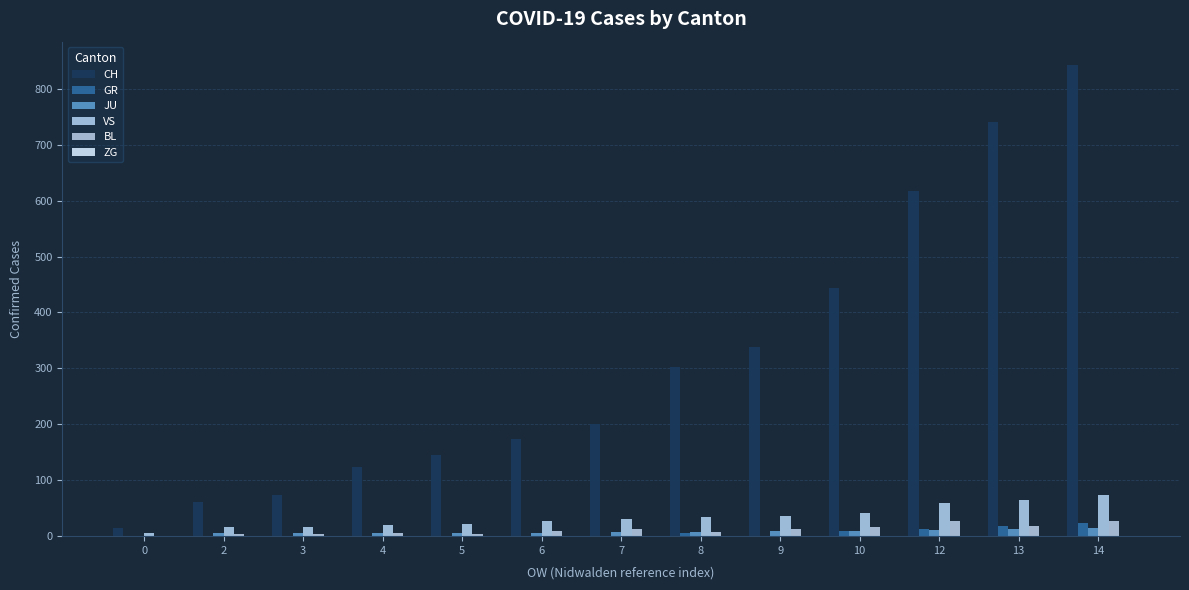

The value of ZG at 7 is 0. True or false?

True